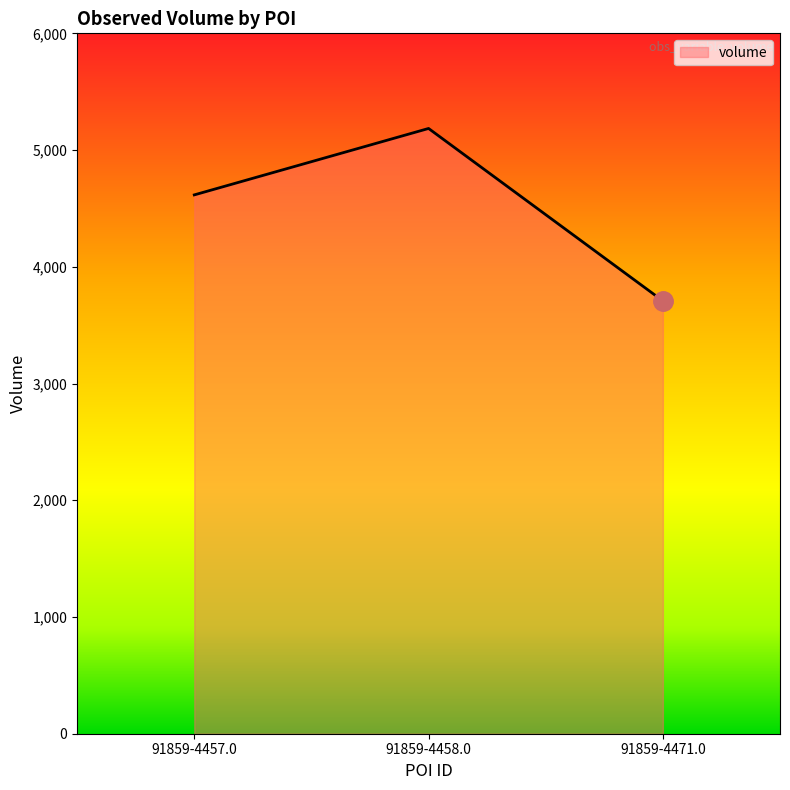

The value at 91859-4457.0 is 6812. True or false?

False